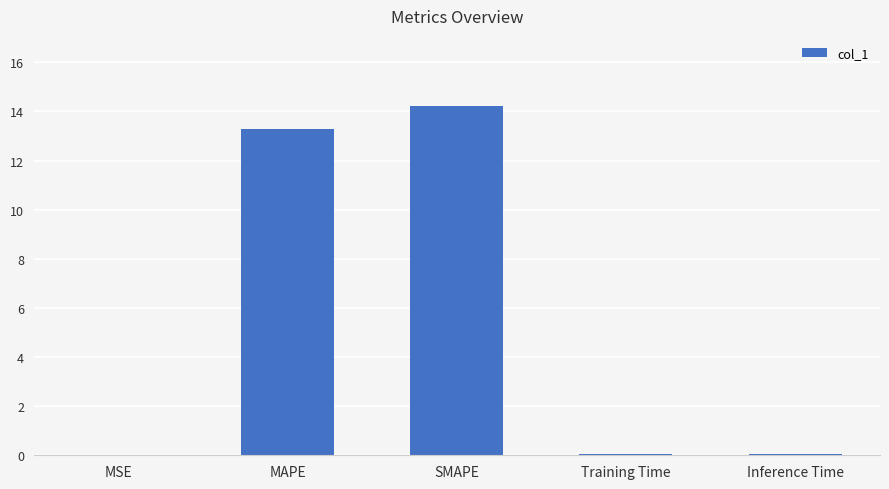

Which has a higher value, MAPE or MSE?

MAPE